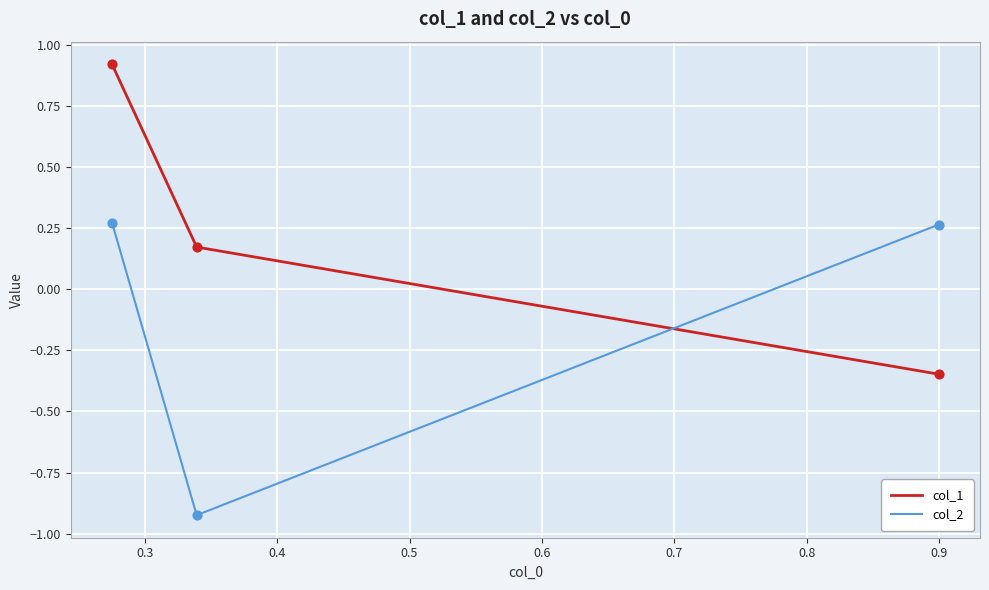

Which series has the widest spread of Y values?

col_1